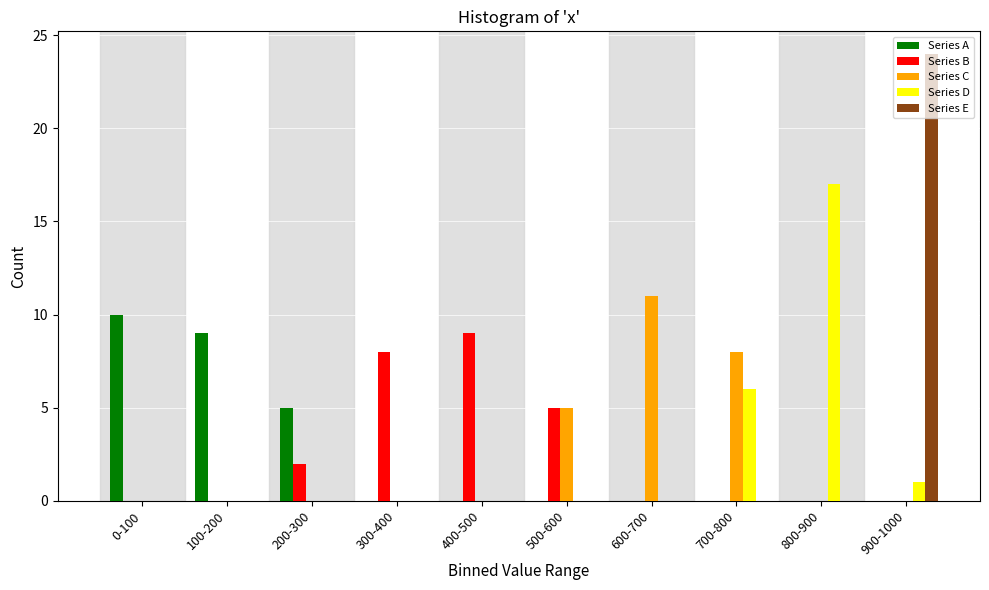

What is the greatest value displayed?

24